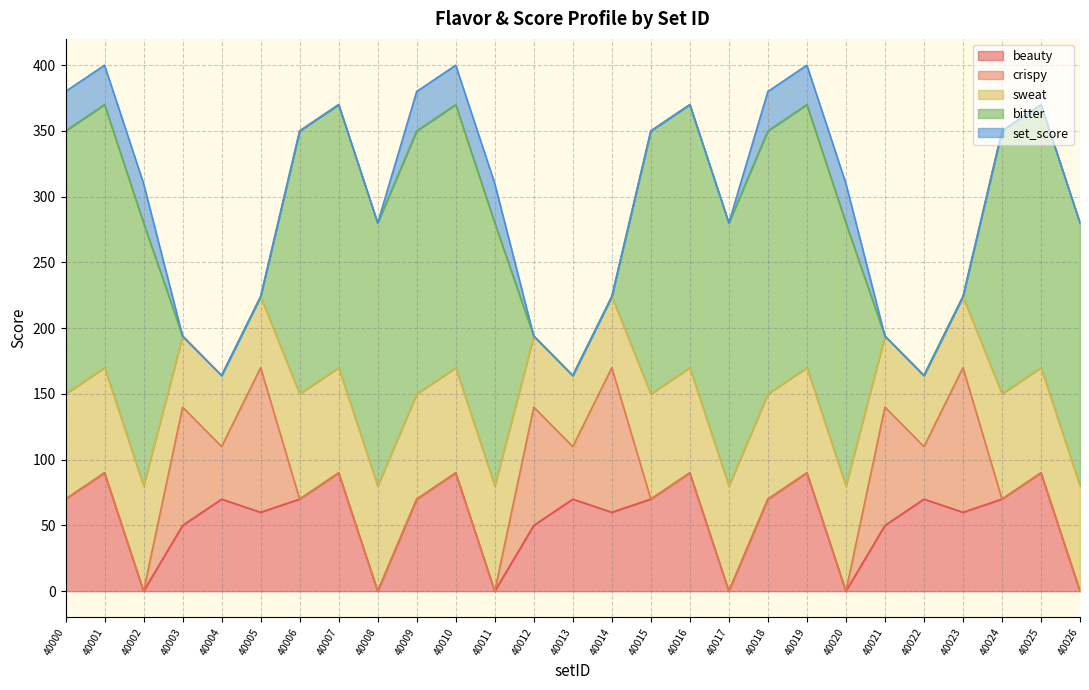

The value of beauty at 40008 is 0. True or false?

True